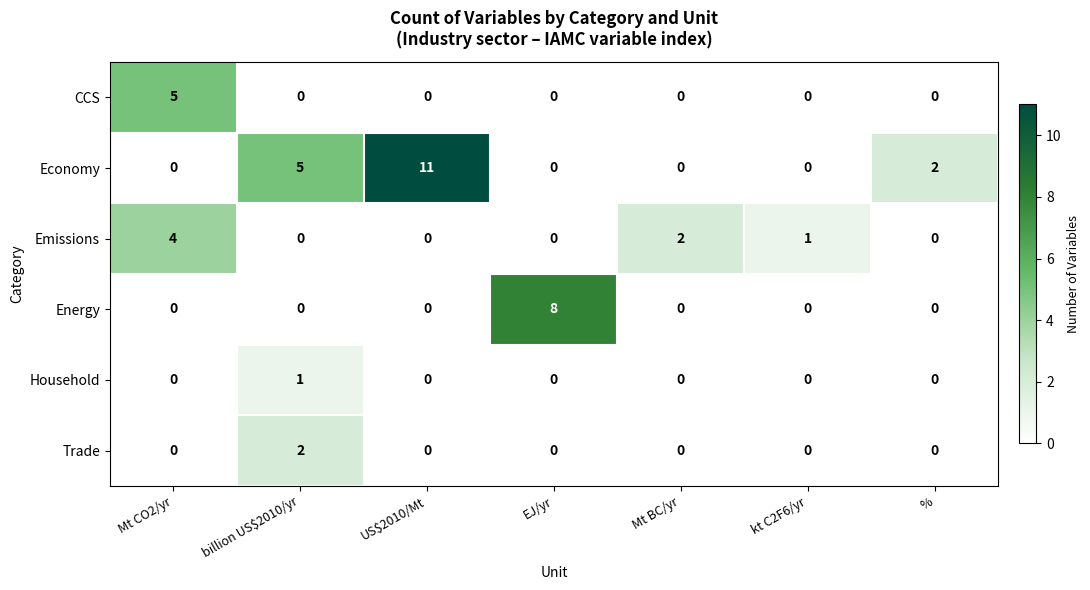

Which category has the highest value across all series?

US$2010/Mt